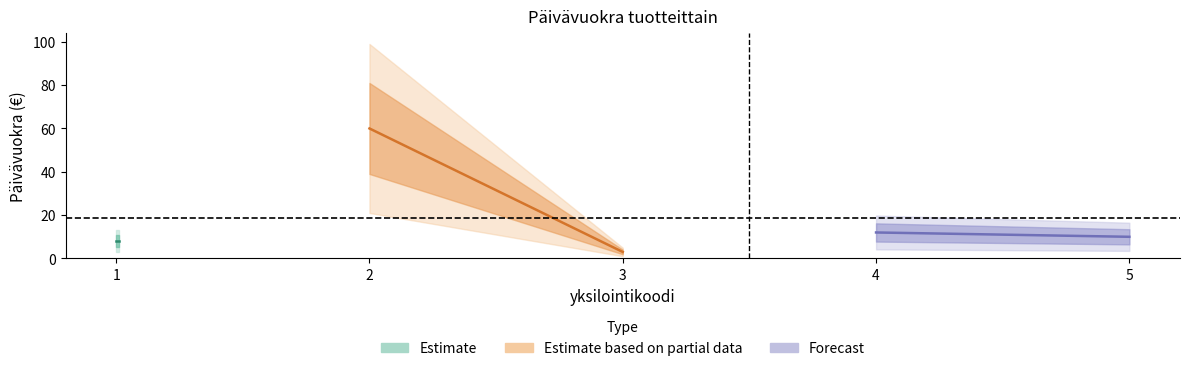

What is the value of the 3rd point from the left?

3